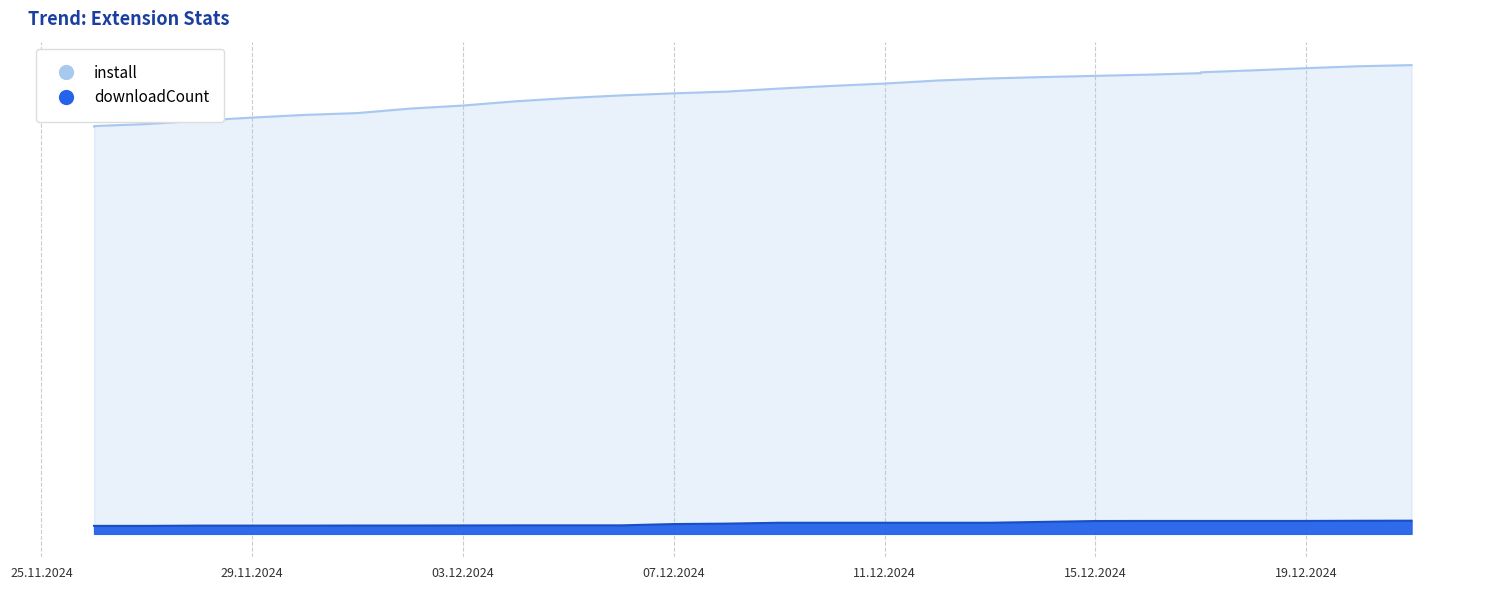

How many values in the downloadCount series exceed 128?

9